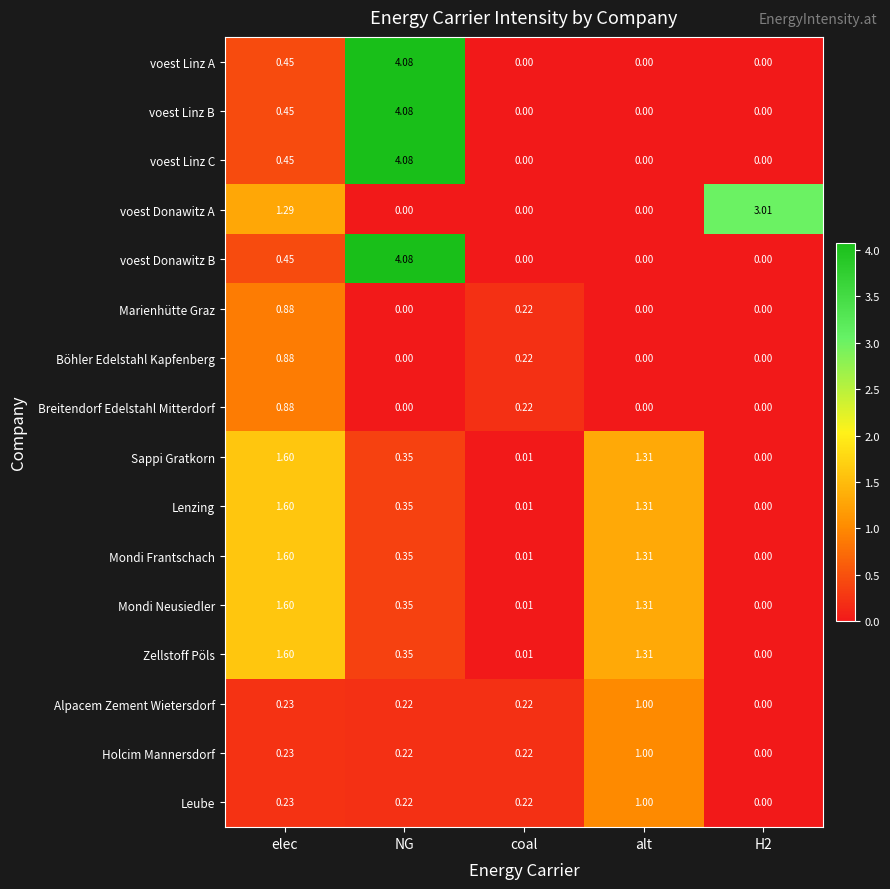

What is the maximum value shown in the chart?

4.1